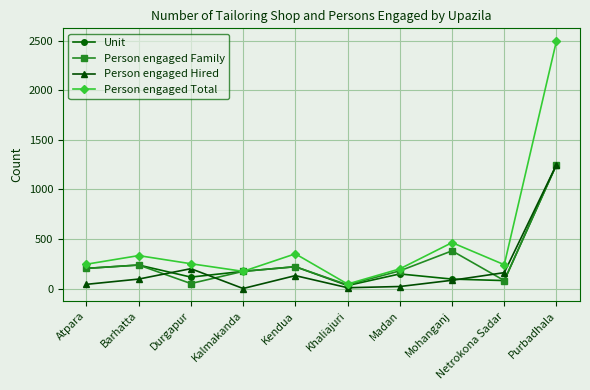

Where is the first local maximum for Person engaged Hired?

Durgapur